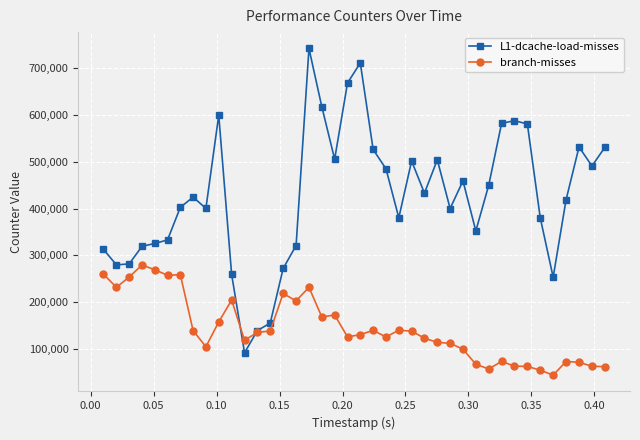

What is the sum of all branch-misses values?

5756470